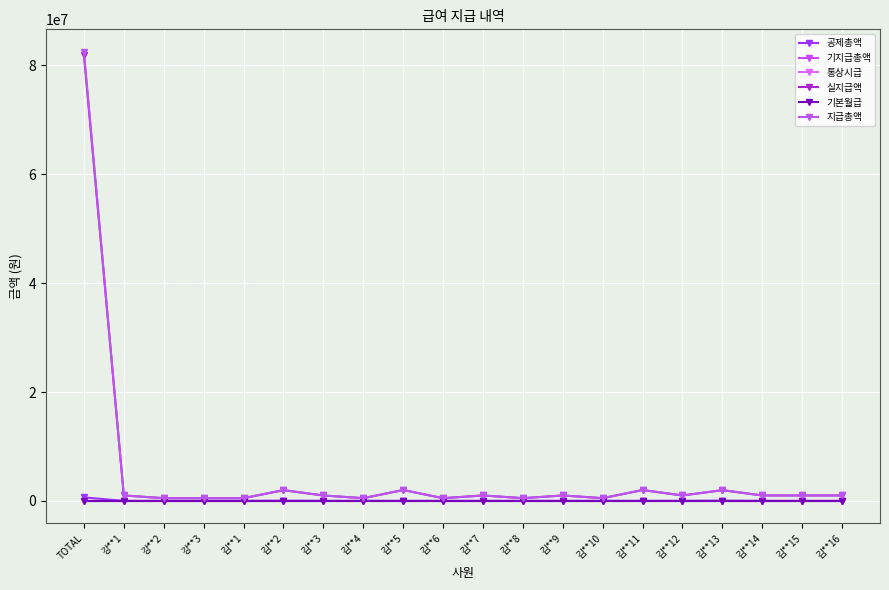

Is this an area chart (filled region under the line)?

No